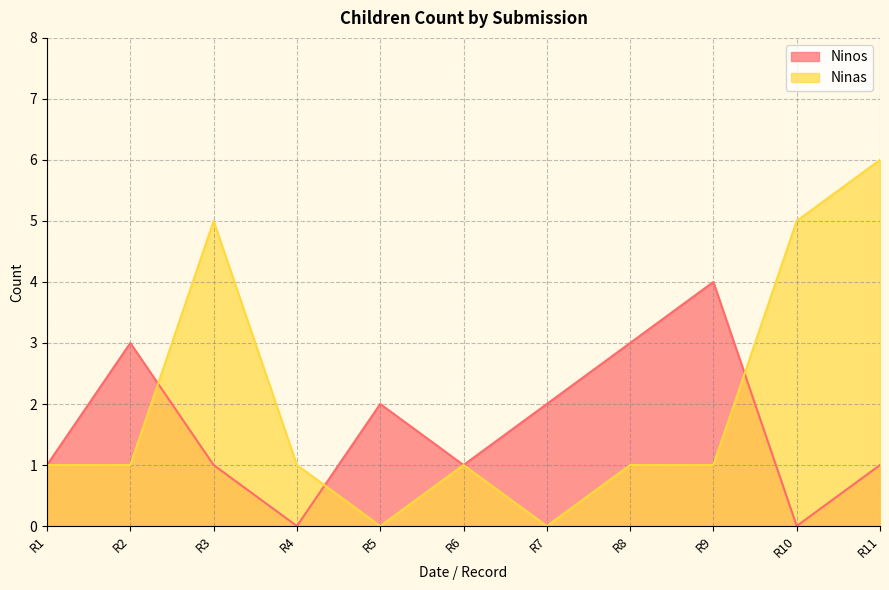

What is the approximate value of Ninas at R10?

5